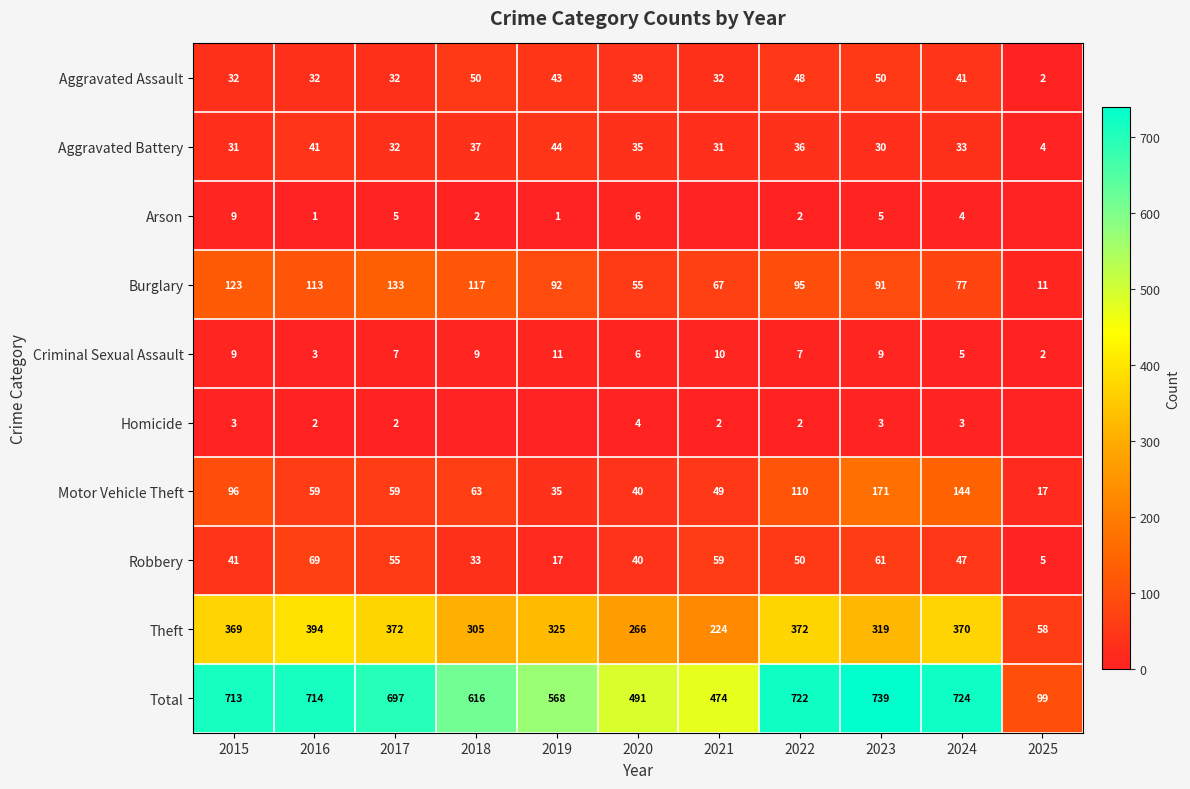

Is the value of Robbery at 2016 greater than the value of Aggravated Assault at 2024?

Yes